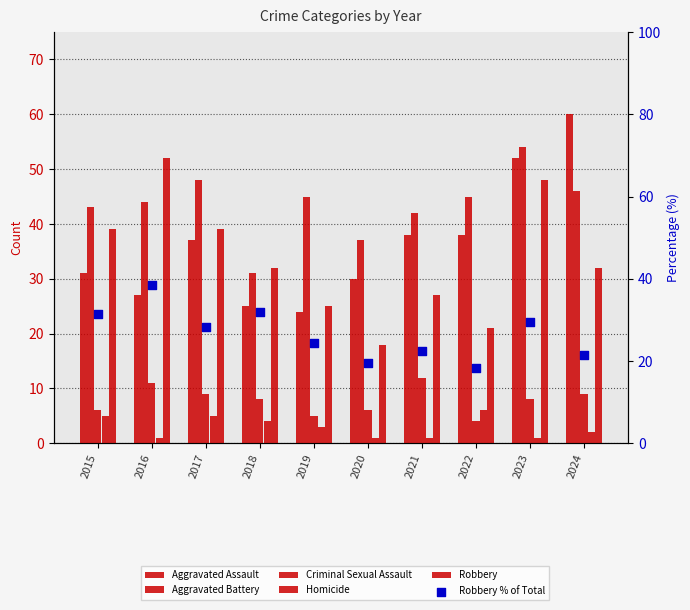

At which category is the sum across all series the highest?

2023